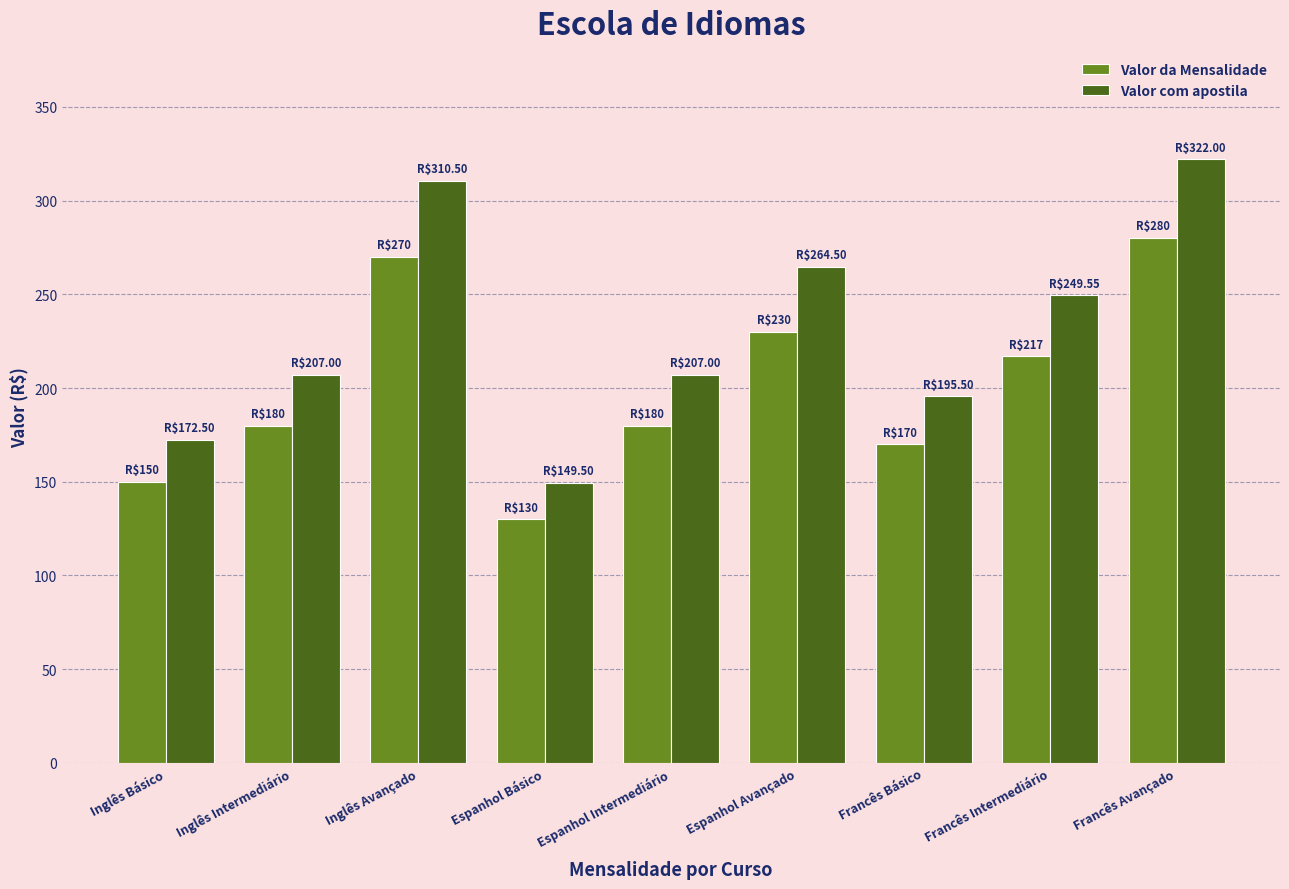

How many values in the Valor da Mensalidade series are below 180?

3